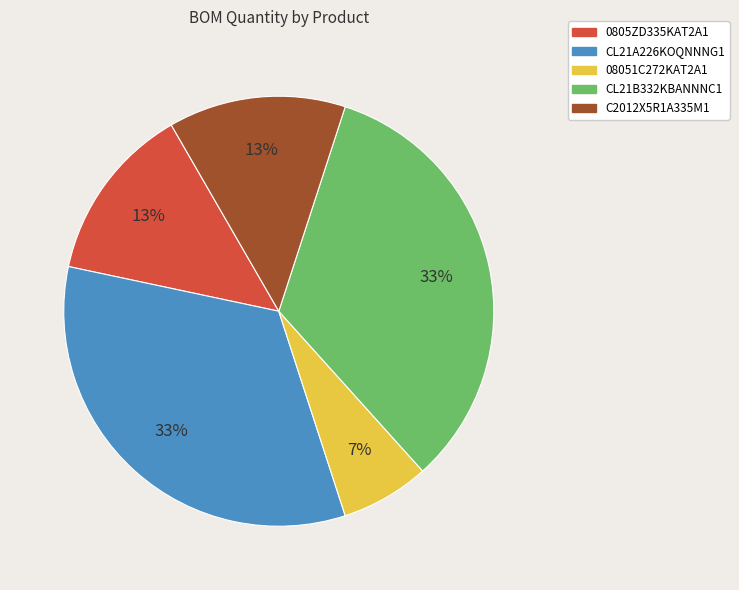

Combined, do 0805ZD335KAT2A1 and CL21A226KOQNNNG1 account for over 50%?

No